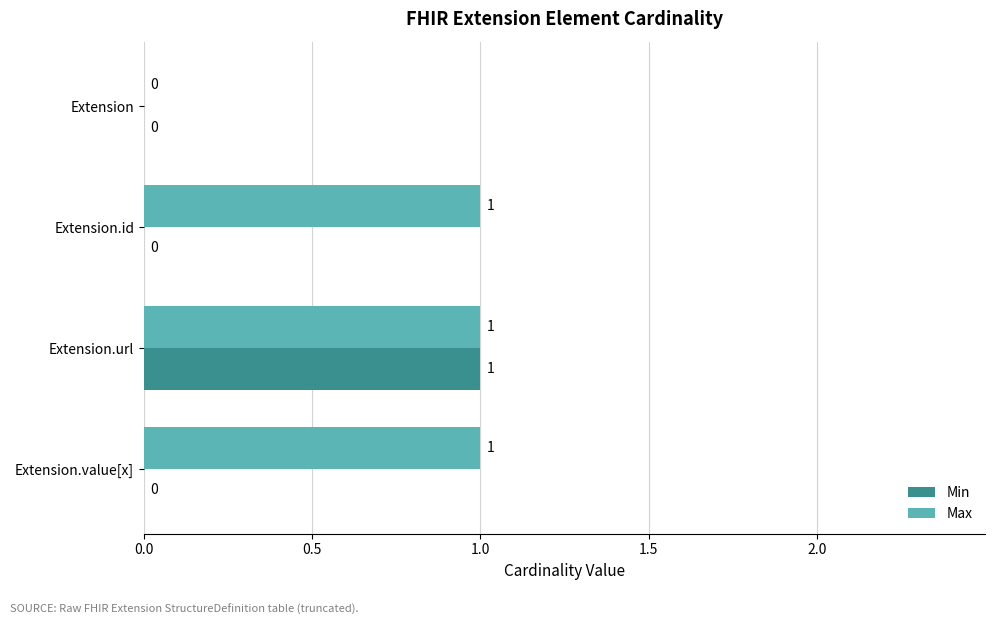

What is the greatest value displayed?

1